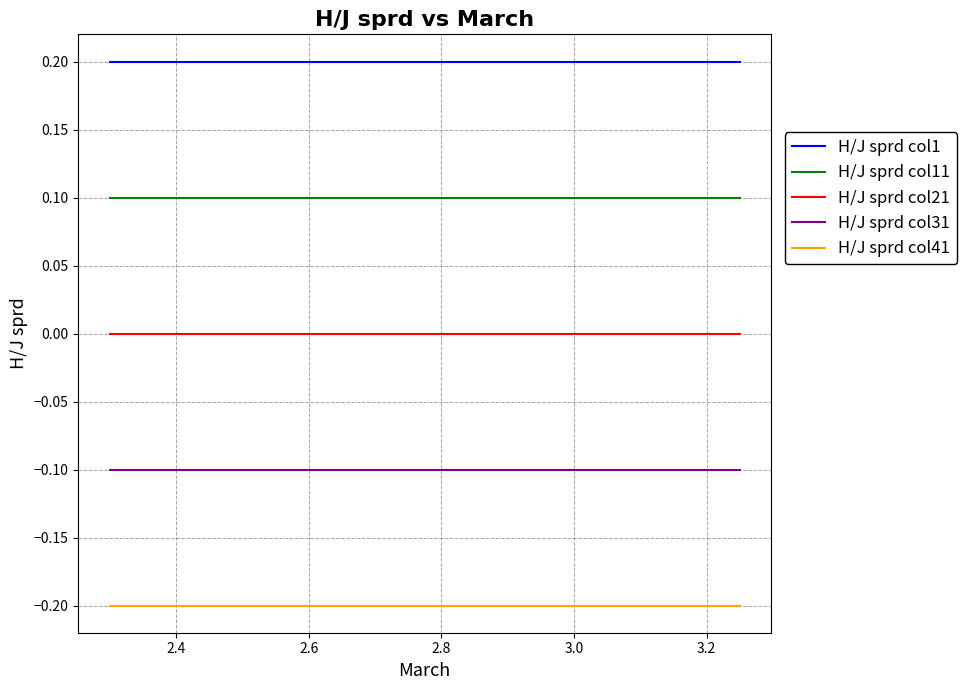

What is the maximum value for H/J sprd col31?

-0.1